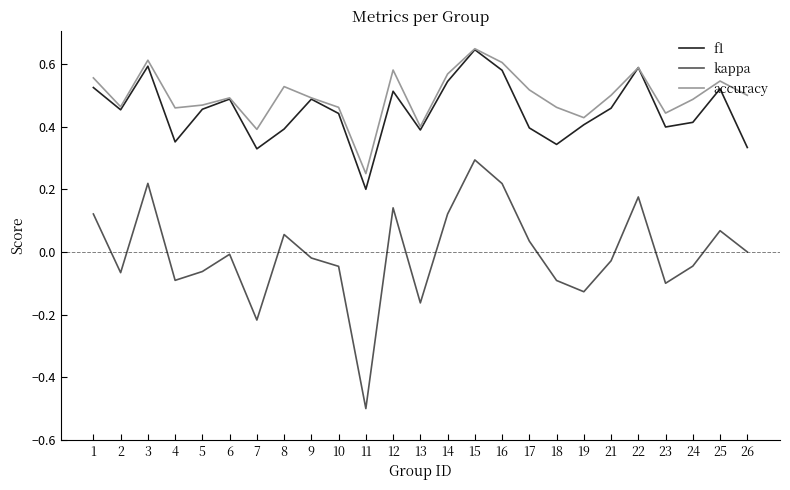

Does the chart display data point markers on the line(s)?

No